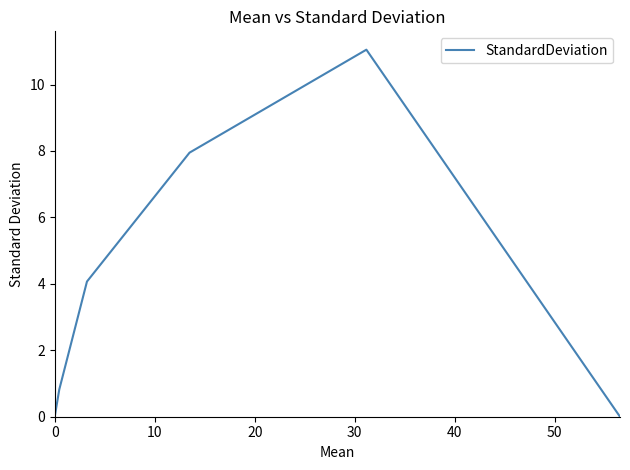

What is the difference between the second highest and second lowest values?

7.9